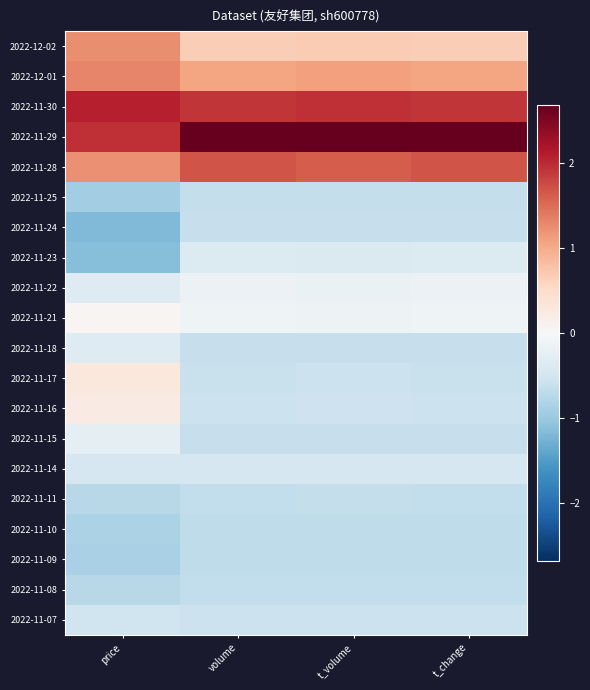

How many series are shown in this chart?

20